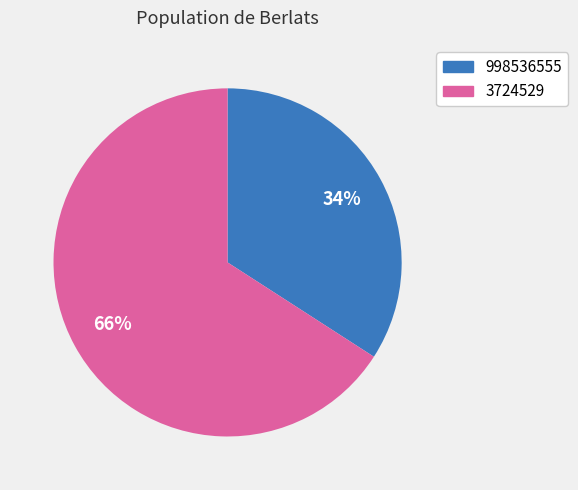

To the nearest percent, what portion does 3724529 represent?

66%